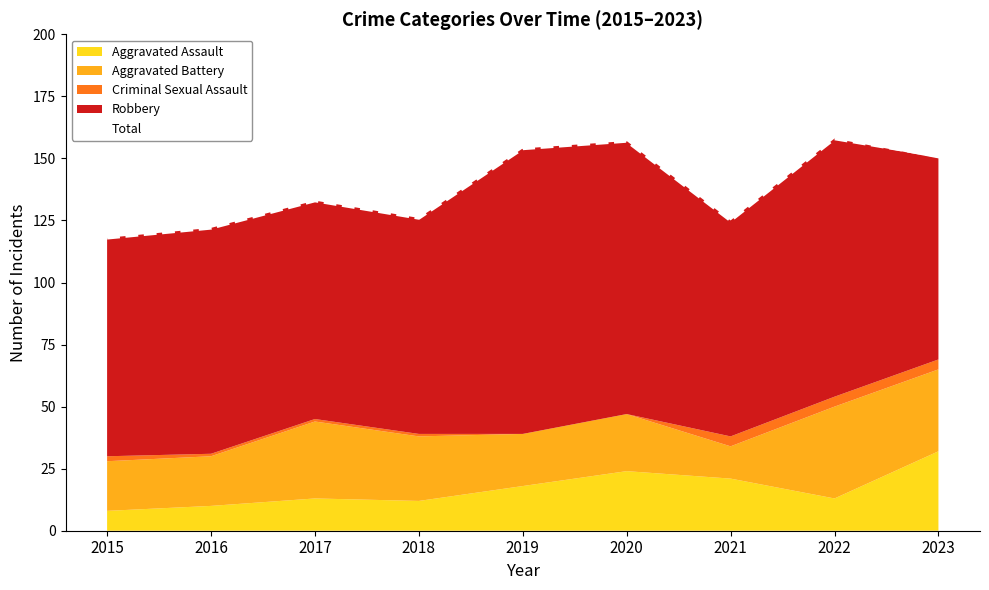

What is the value of the 4th point from the left?

126